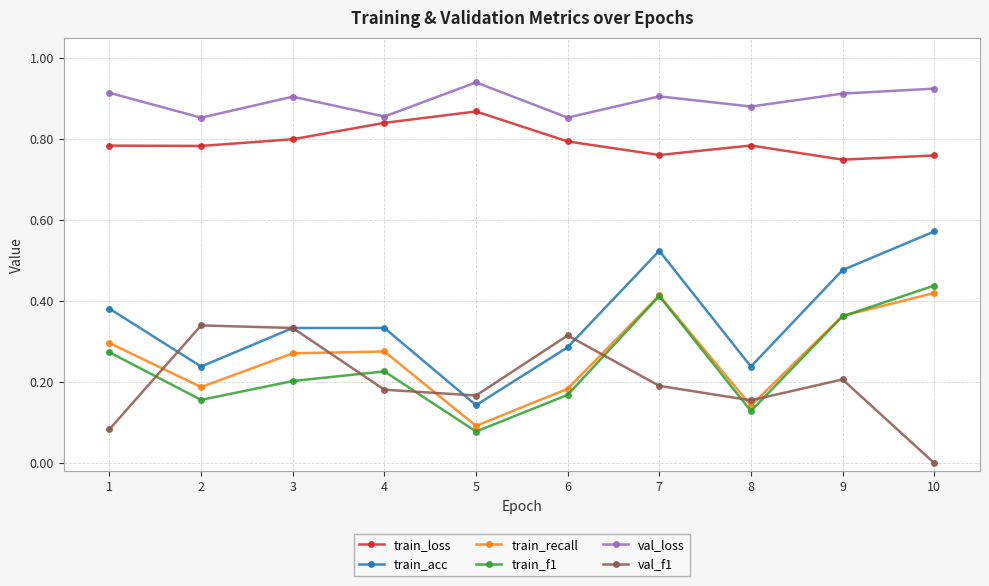

At how many categories does at least one series exceed 0?

10